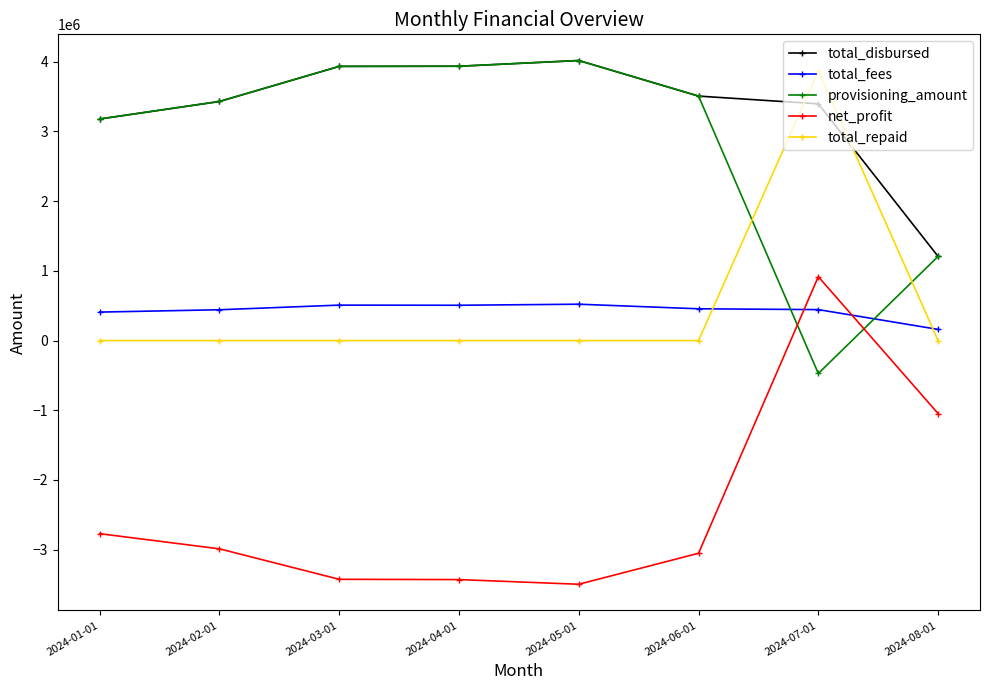

What is the difference between the highest and lowest values at 2024-08-01?

2254312.0